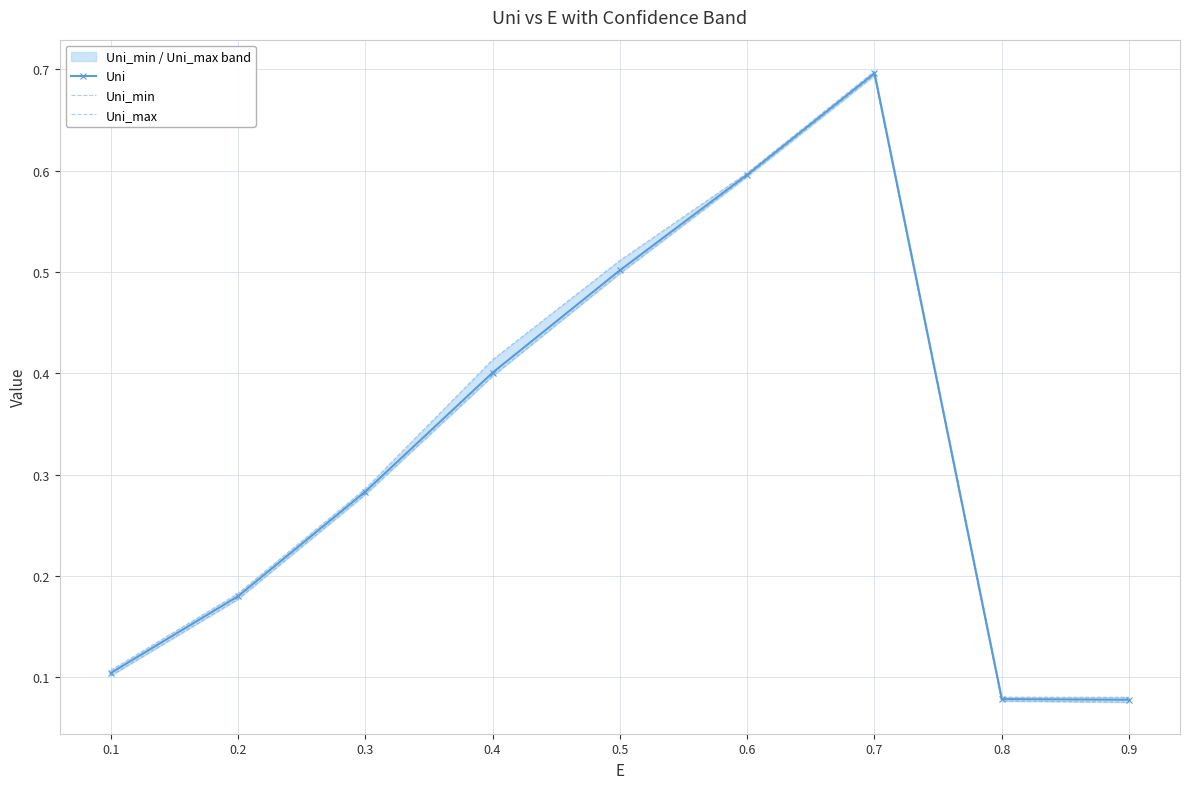

What is the difference between the maximum and second lowest values in the Uni series?

0.6